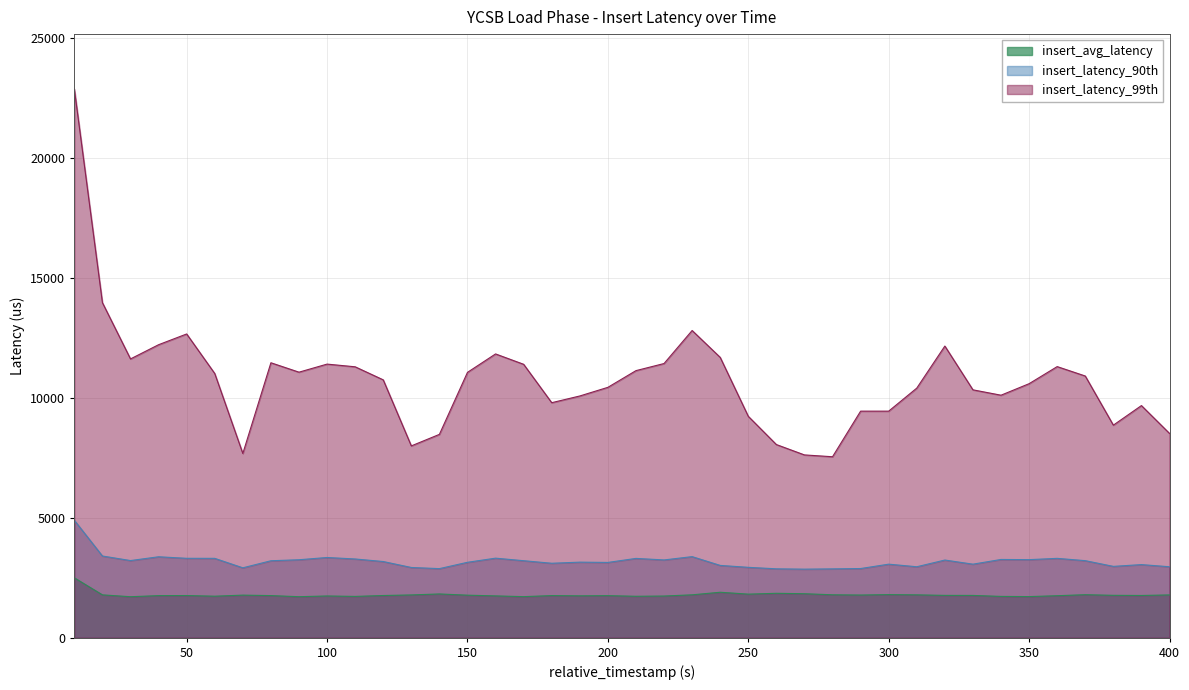

How many interior local peaks does the insert_latency_90th series have?

11